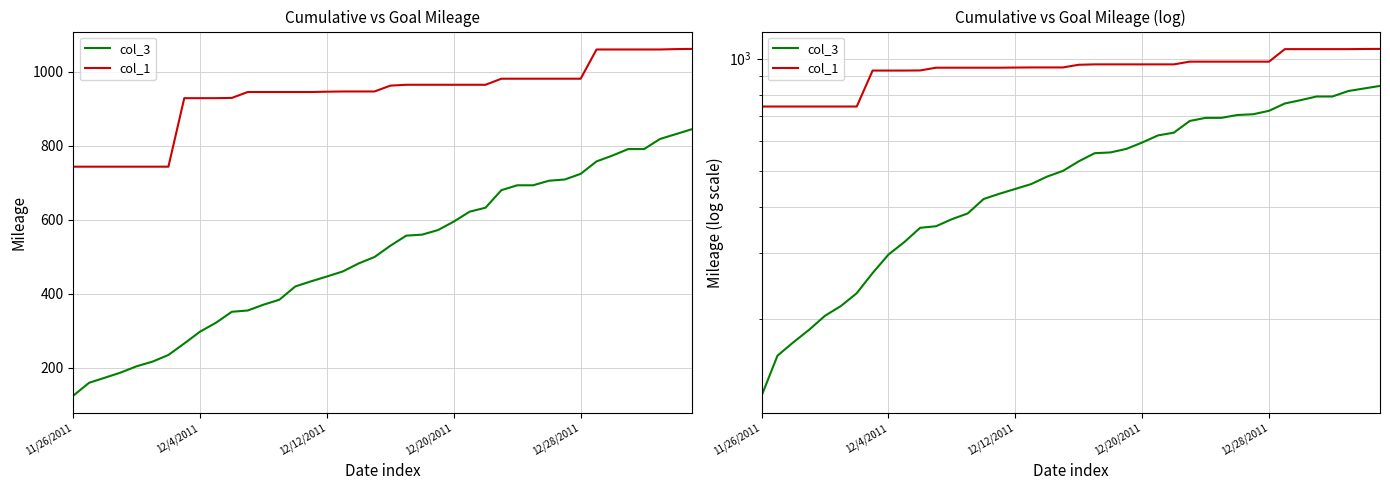

What is the minimum value for col_1?

743.3